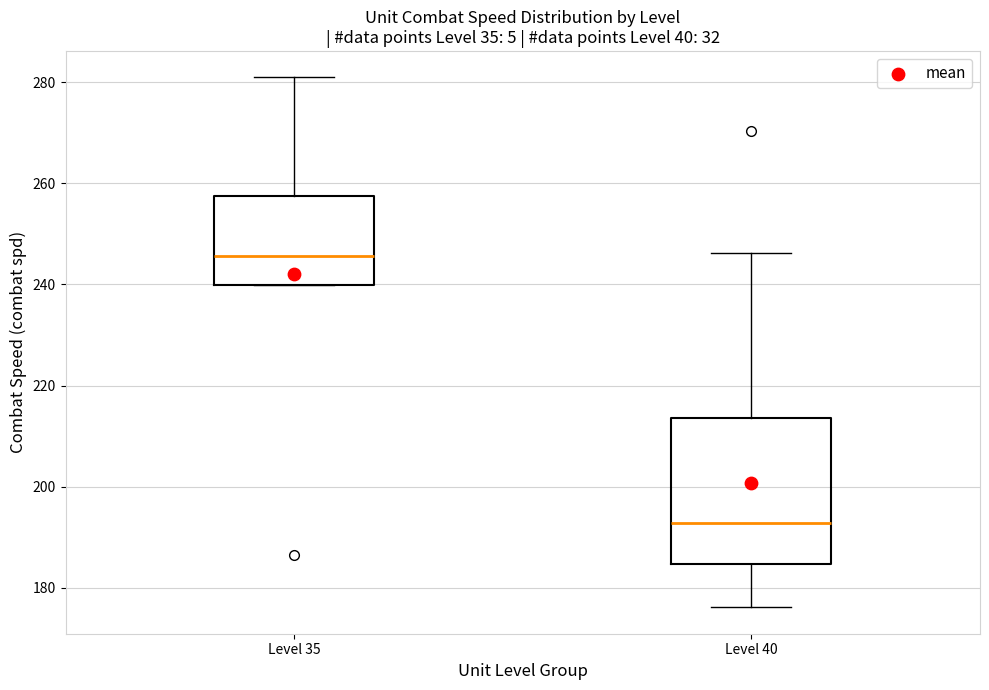

Which box's median line is the highest?

Level 35